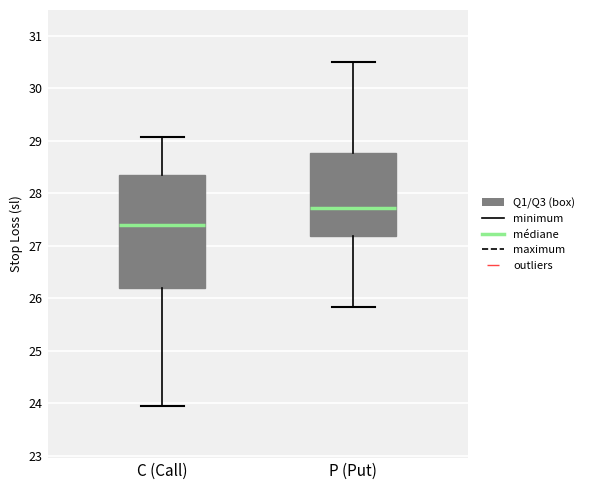

Comparing the boxes themselves (not the whiskers), which one is the tallest?

C (Call)